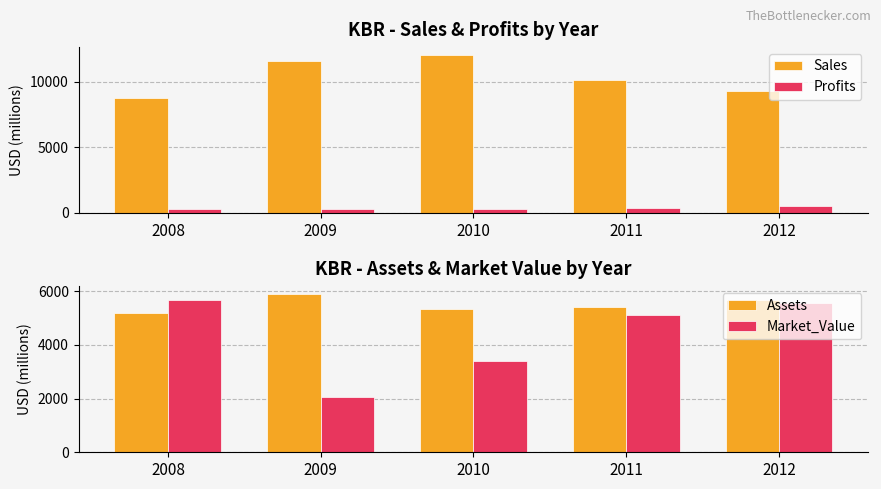

At how many categories does at least one series exceed 6684?

5